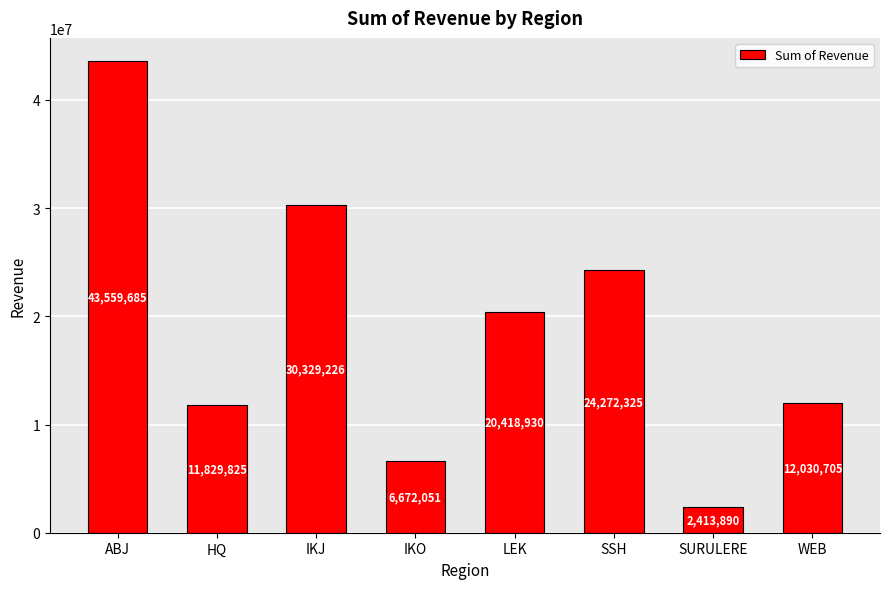

True or false: the data shows 18401239 at IKJ.

False